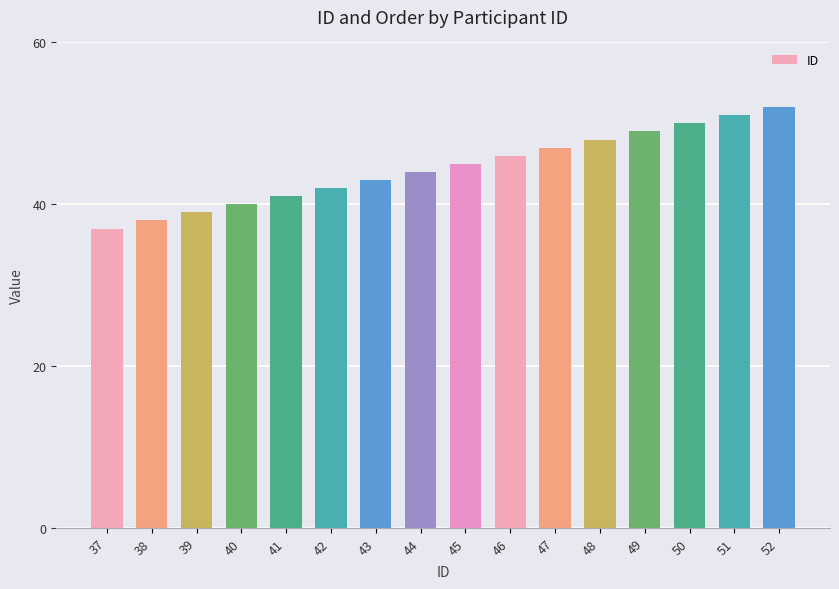

Are the bars grouped side by side (vs. stacked)?

No